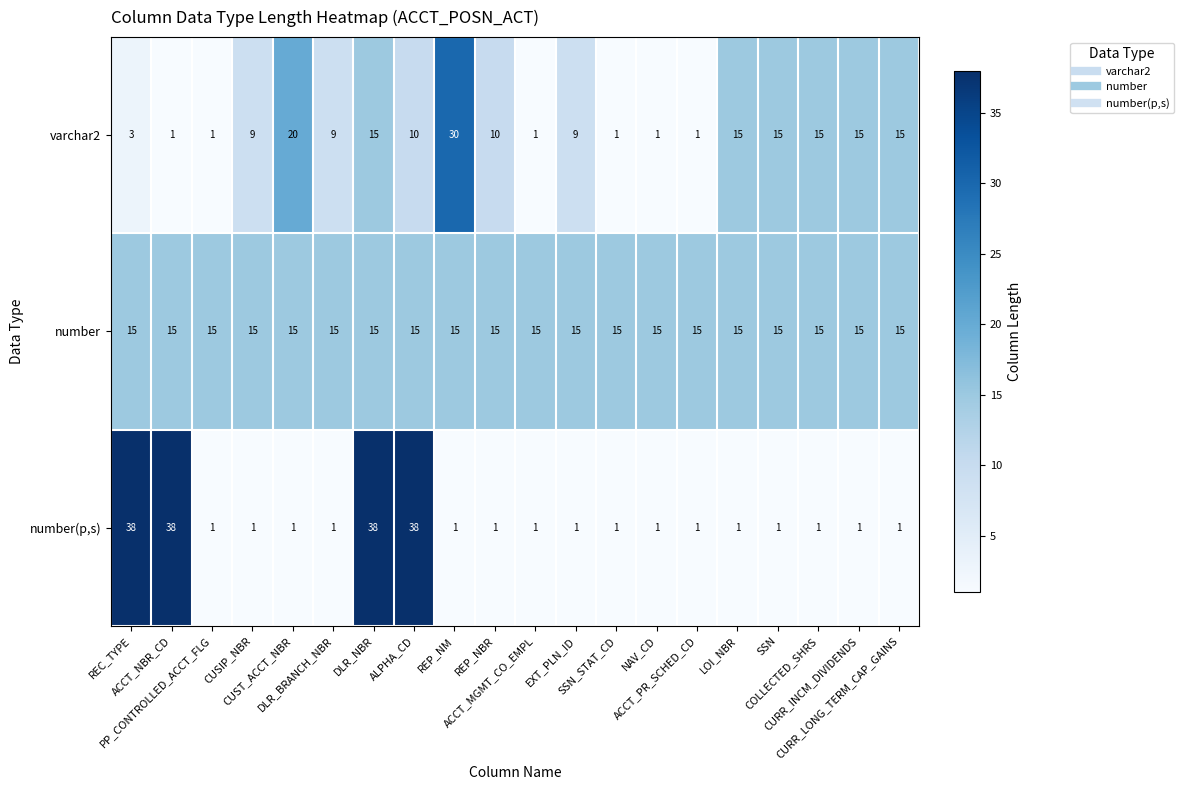

Which series has the widest spread of values?

number(p,s)